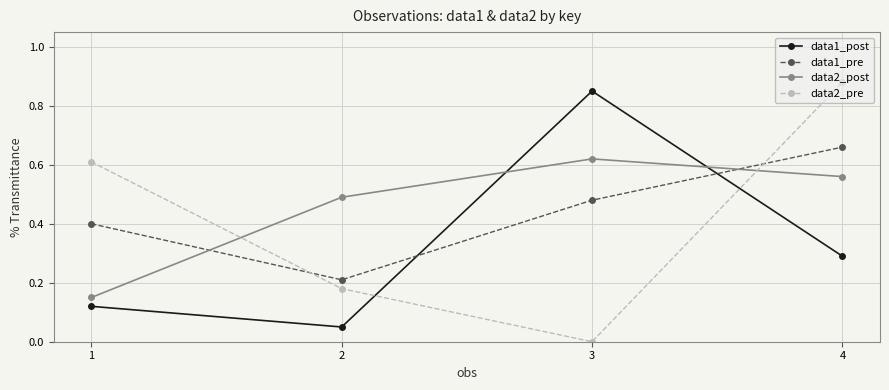

Does the chart display data point markers on the line(s)?

Yes